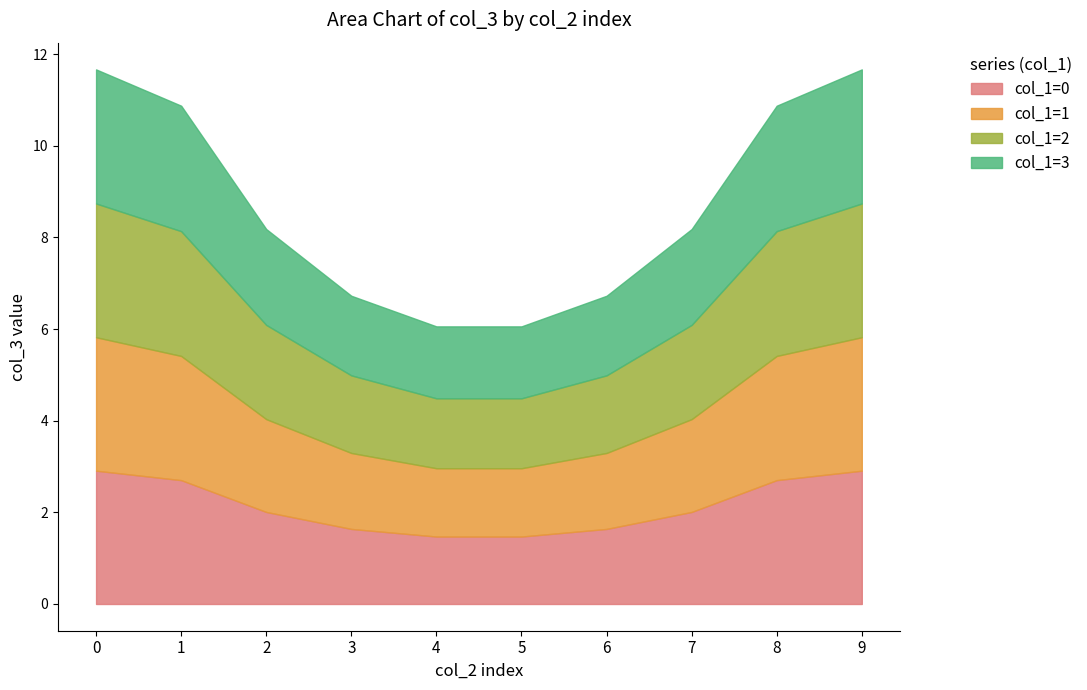

Between 1 and 5, which series saw the biggest shift?

col_1=0